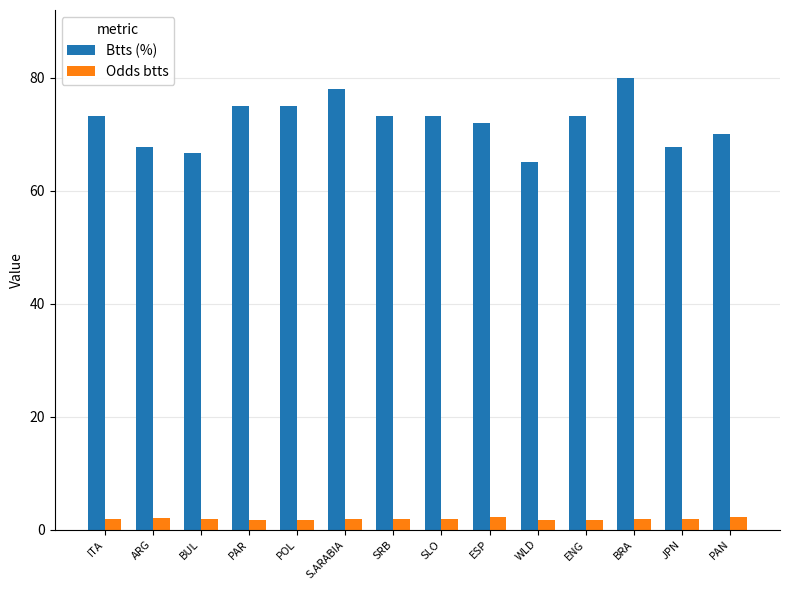

The Btts (%) series shows 38.3 at BUL. True or false?

False